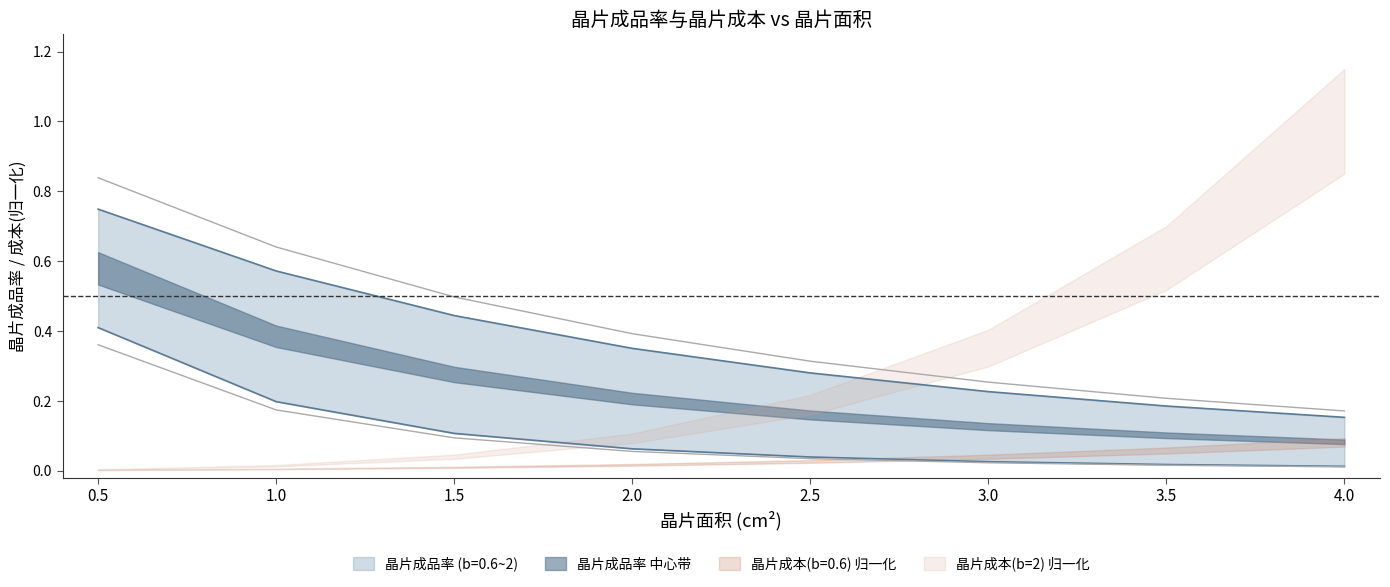

What is the label of the 4th point from the left?

2.0